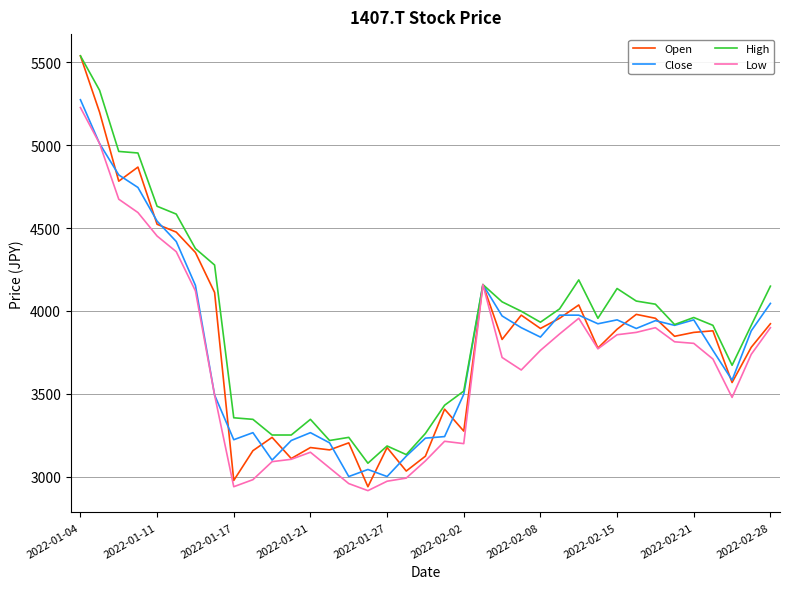

Which series has the widest spread of values?

Open